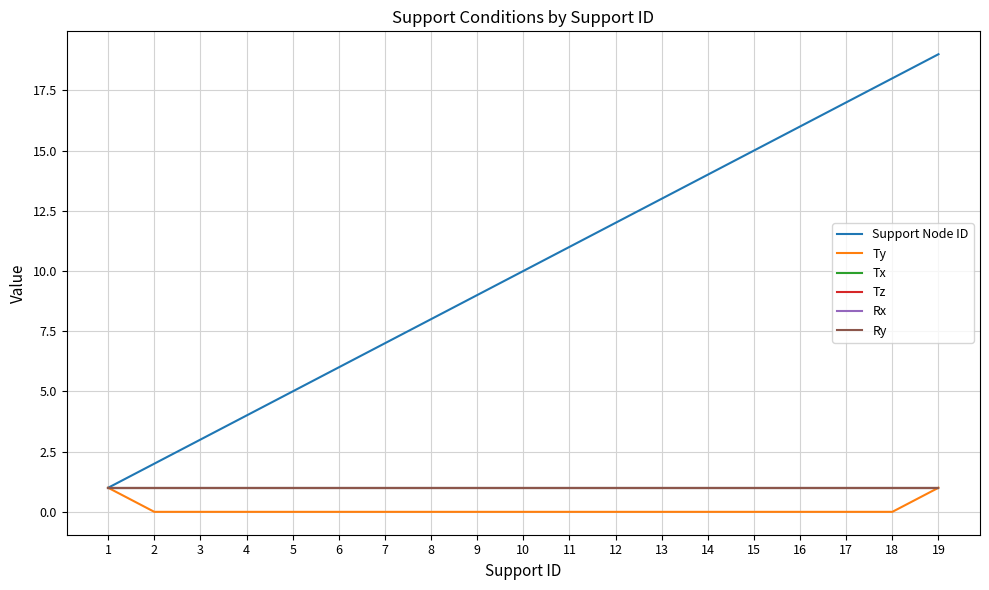

What is the total value across all series at 12?

16